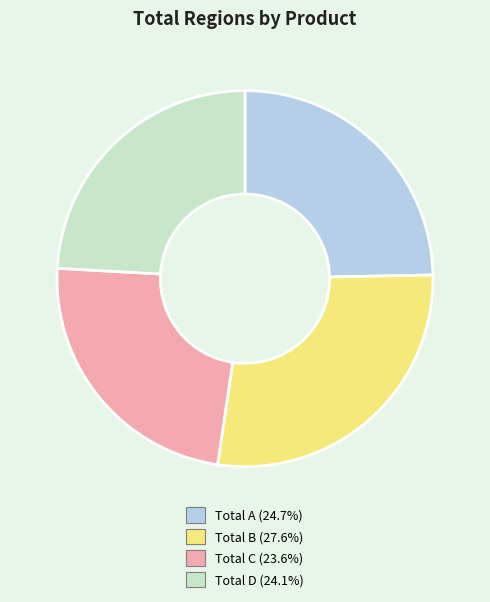

Rank the categories by value from lowest to highest.

Total C, Total D, Total A, Total B